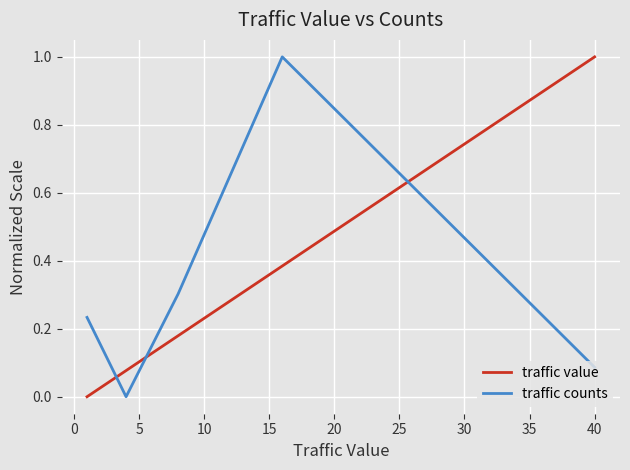

What is the difference between the second highest and second lowest values in the traffic value series?

0.3